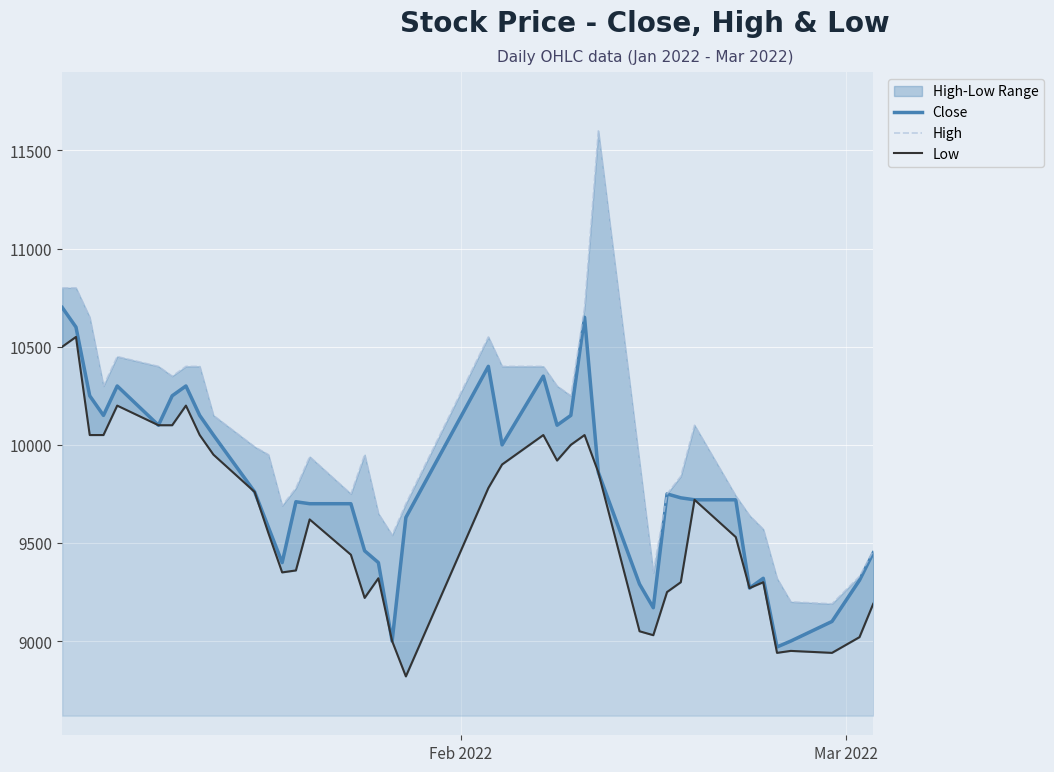

What is the lowest value of the Close series?

8970